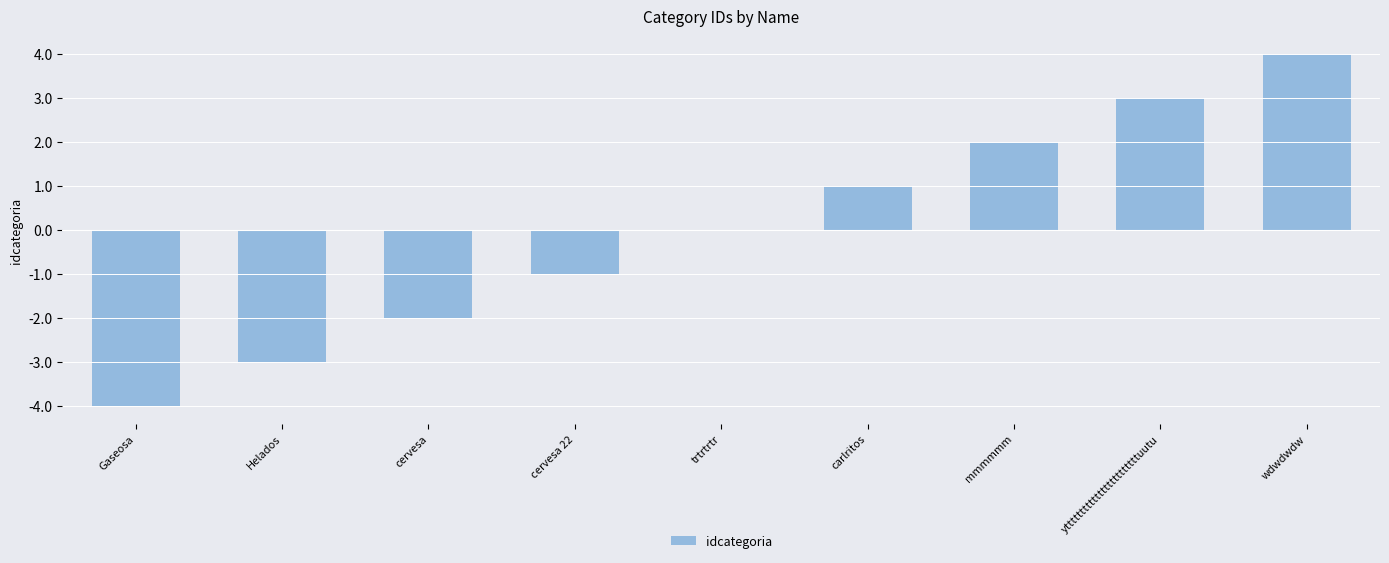

The value at wdwdwdw is 3. True or false?

False